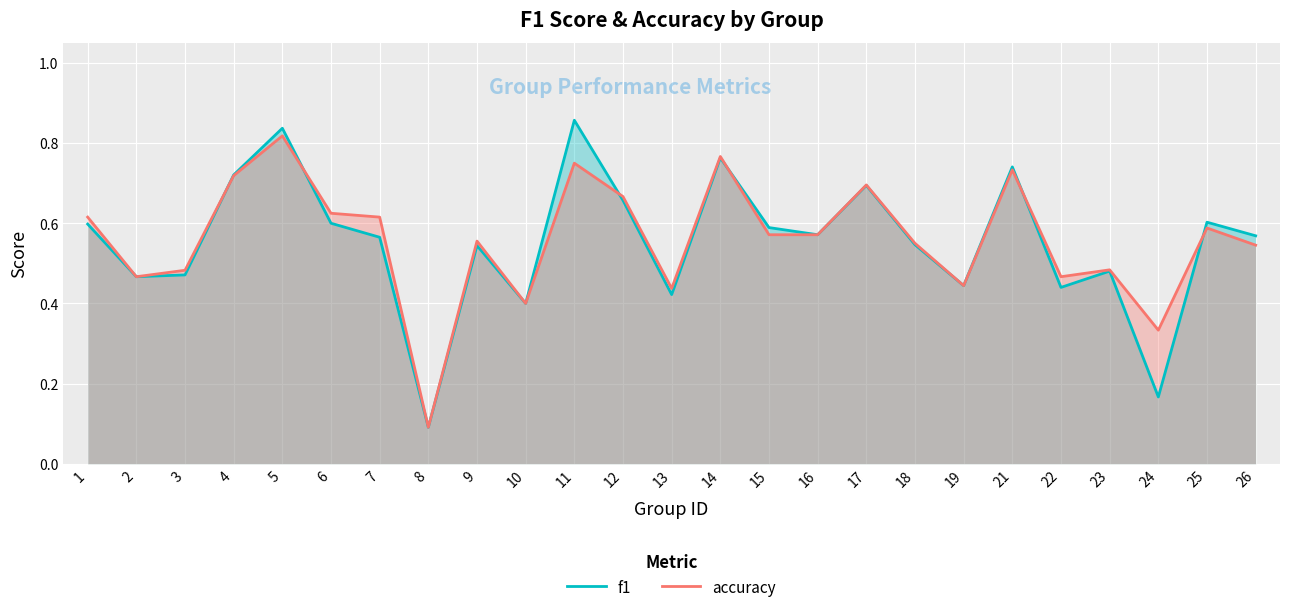

True or false: f1 has more than 0 points higher than both neighbors.

True